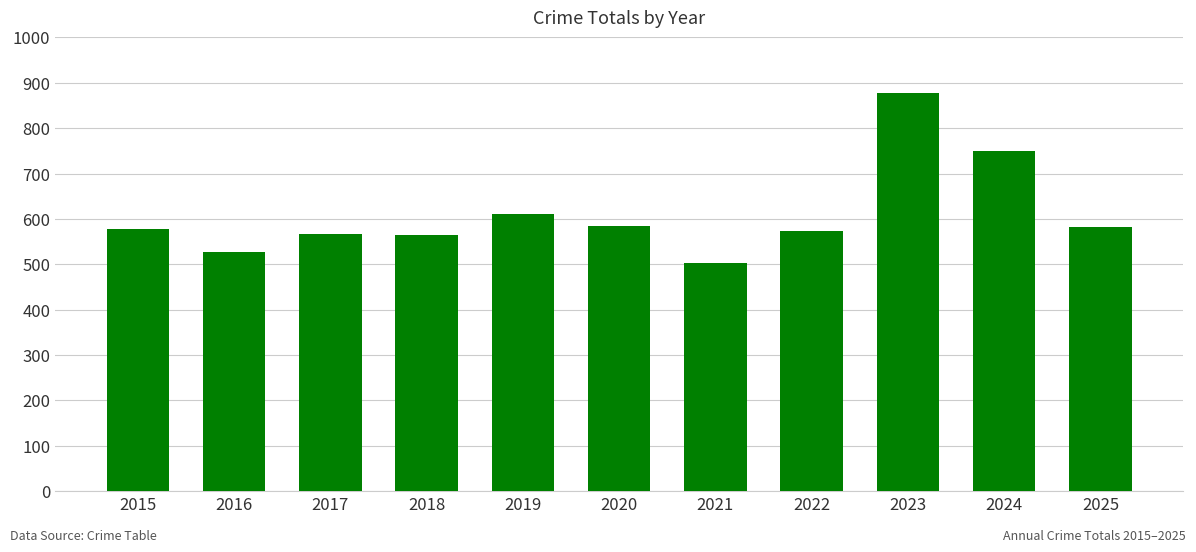

Approximately how many times larger is the value at 2019 compared to 2021?

1.2